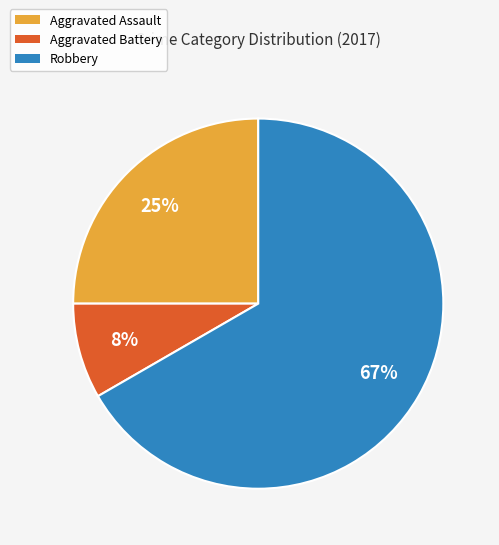

Which slice is the largest?

Robbery